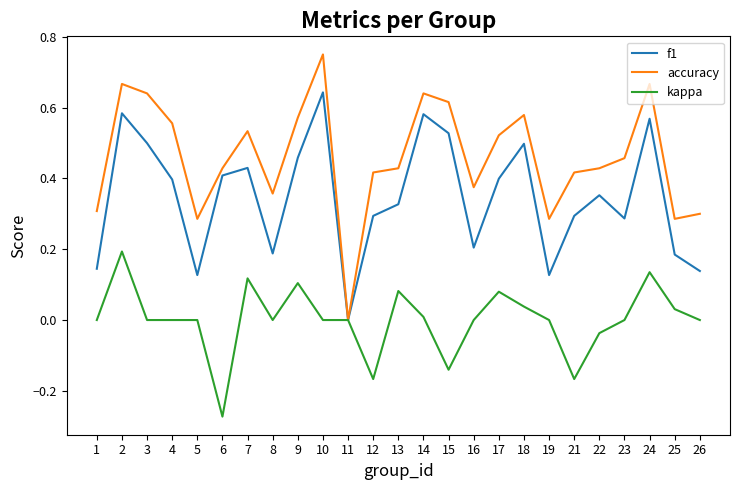

Which series has the widest spread of values?

accuracy